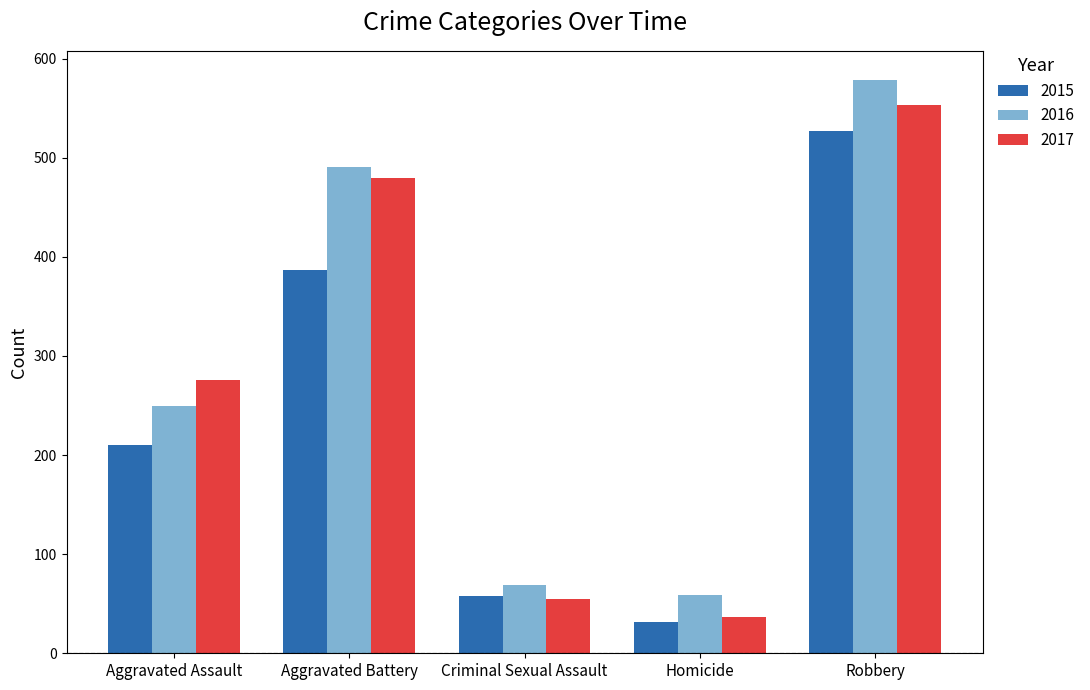

Does the chart contain any negative values?

No